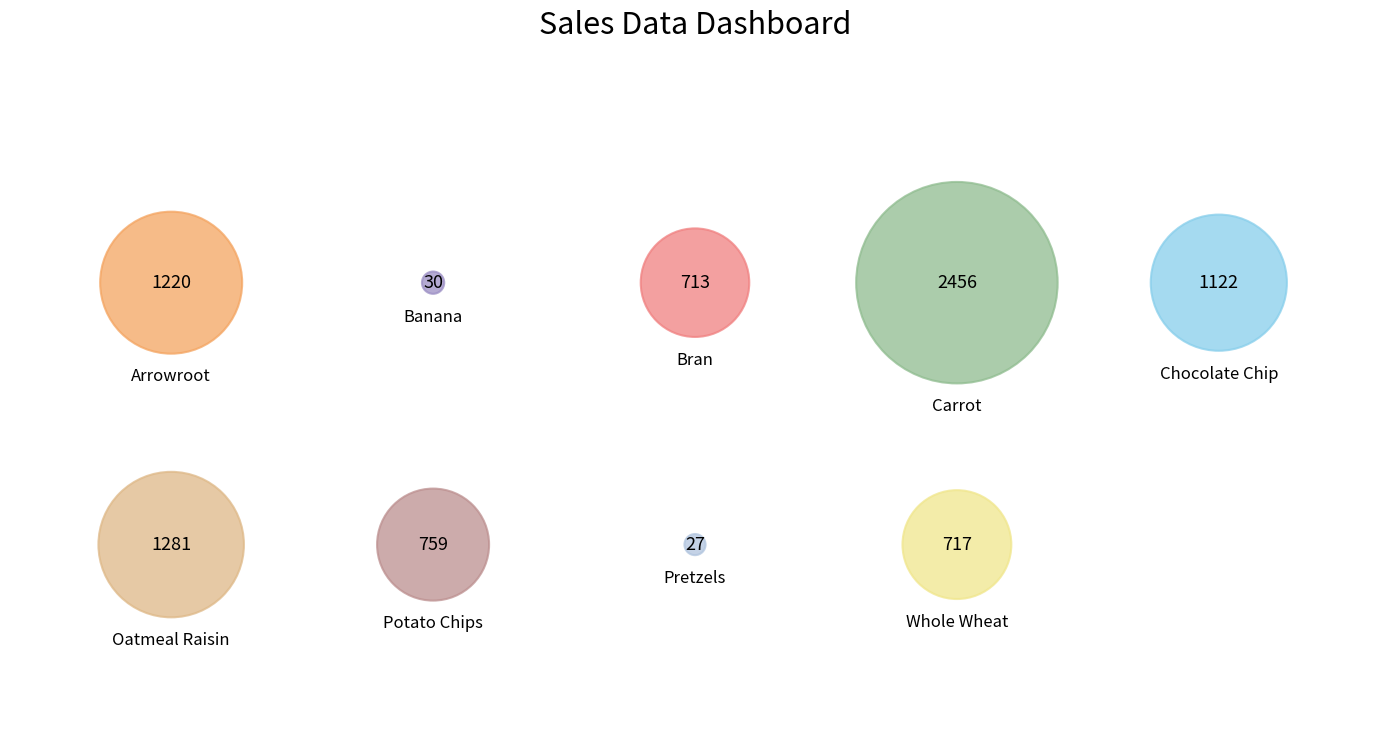

What is the total percentage of Banana and Oatmeal Raisin?

15.7%